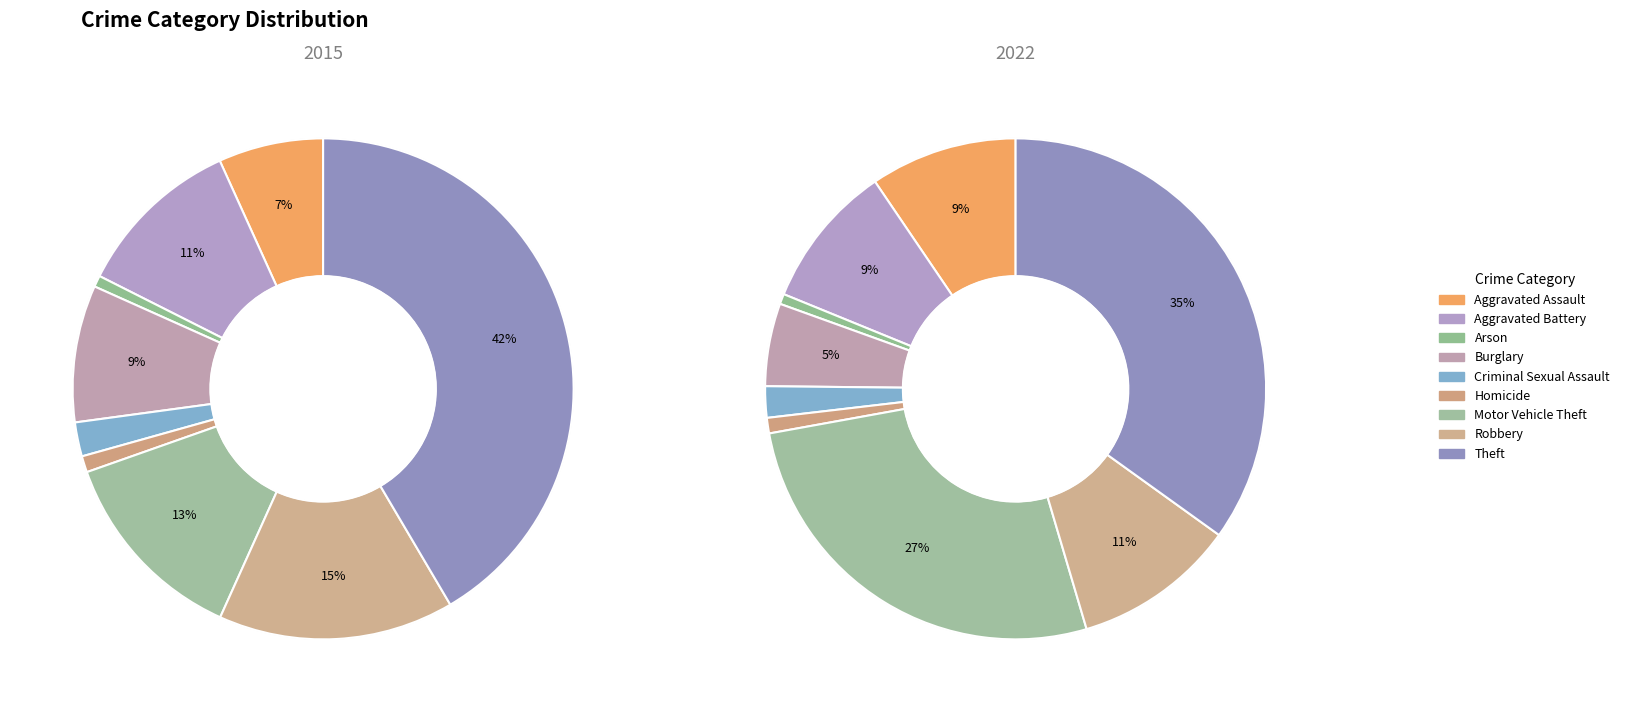

Does any single category account for the majority?

No